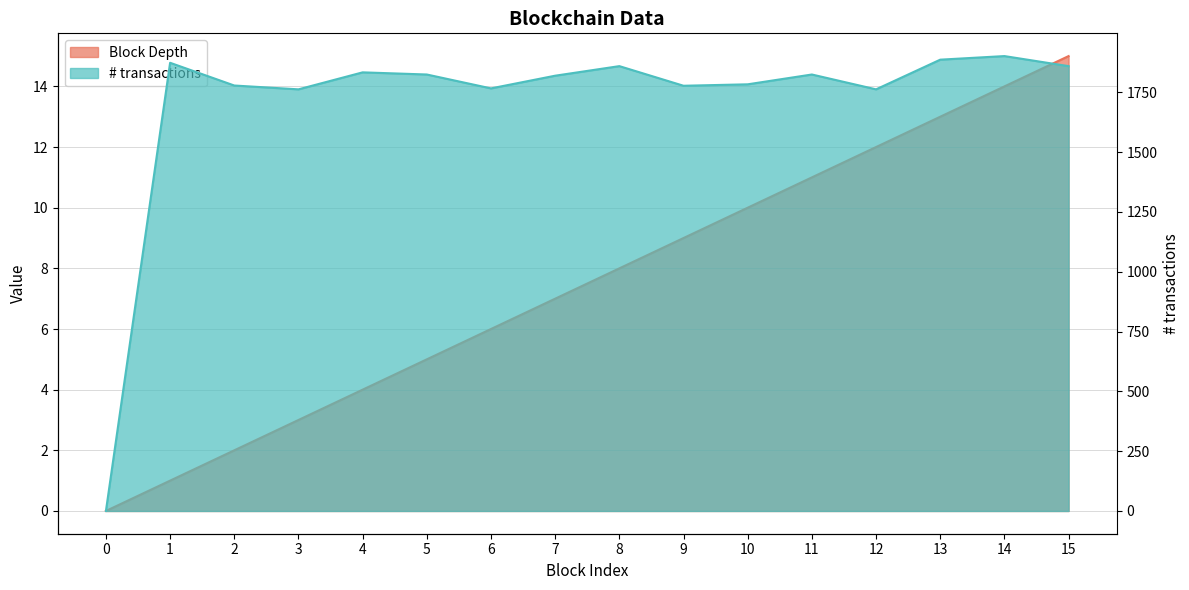

Which series changed the most between 4 and 7?

# transactions